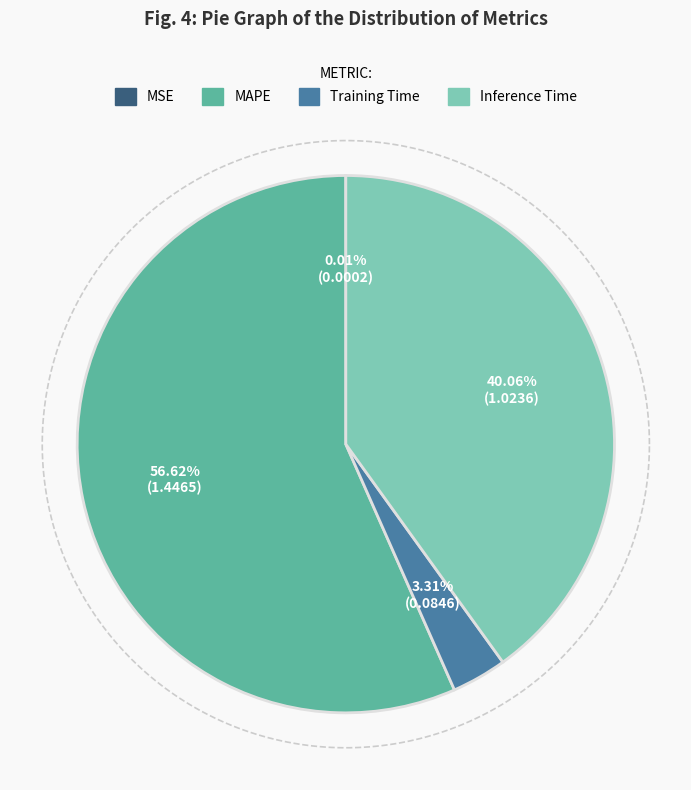

True or false: MSE accounts for 0% of the total.

True